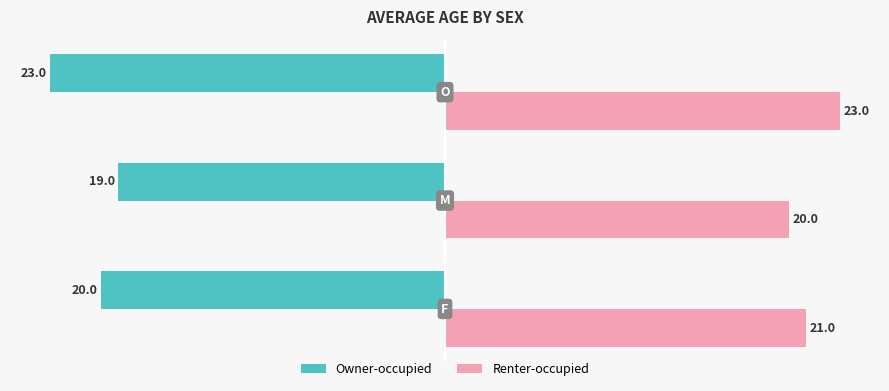

What is the difference between the maximum and second lowest values in the Owner-occupied series?

1